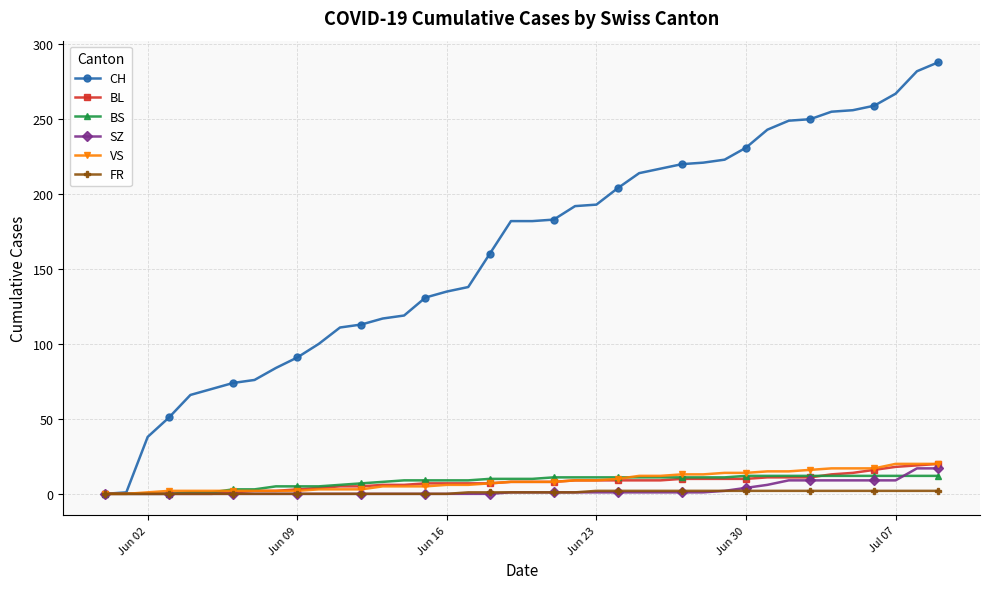

What is the value of the BS point at the 32nd from the left?

12